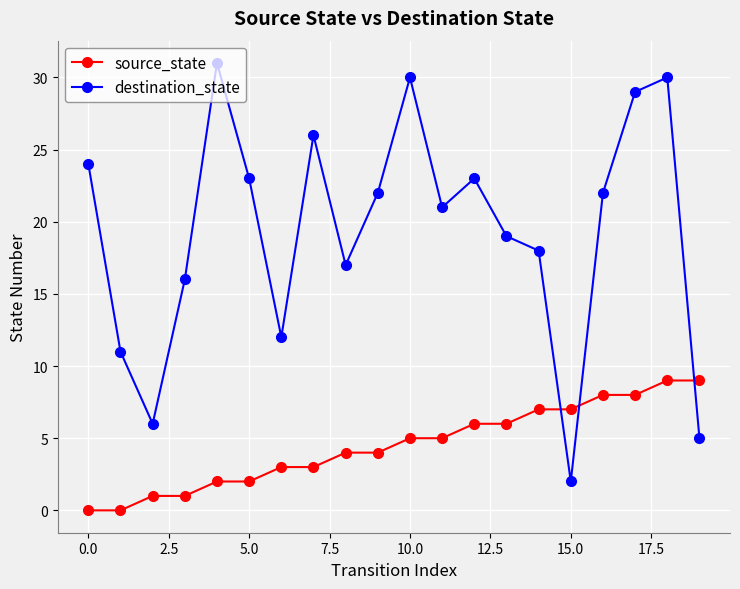

Rank the series by their maximum value, from lowest to highest.

source_state, destination_state